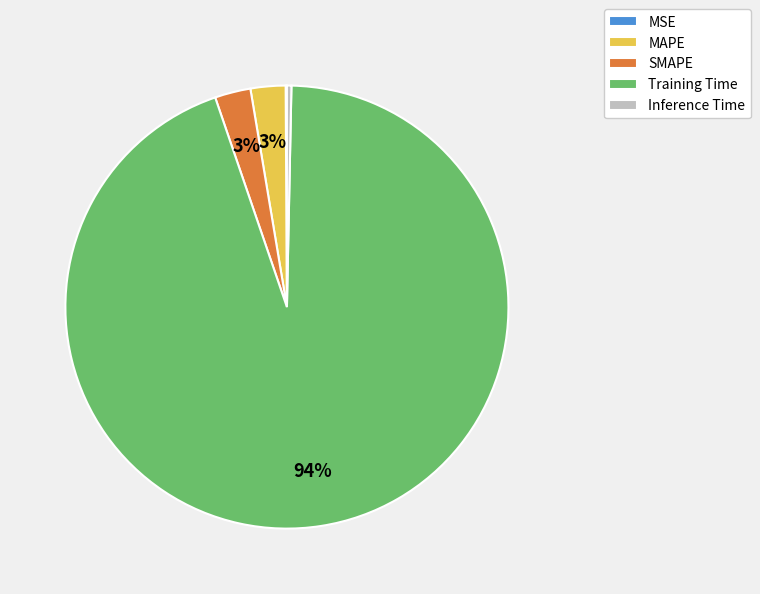

What percentage is the SMAPE slice, to the nearest percent?

3%